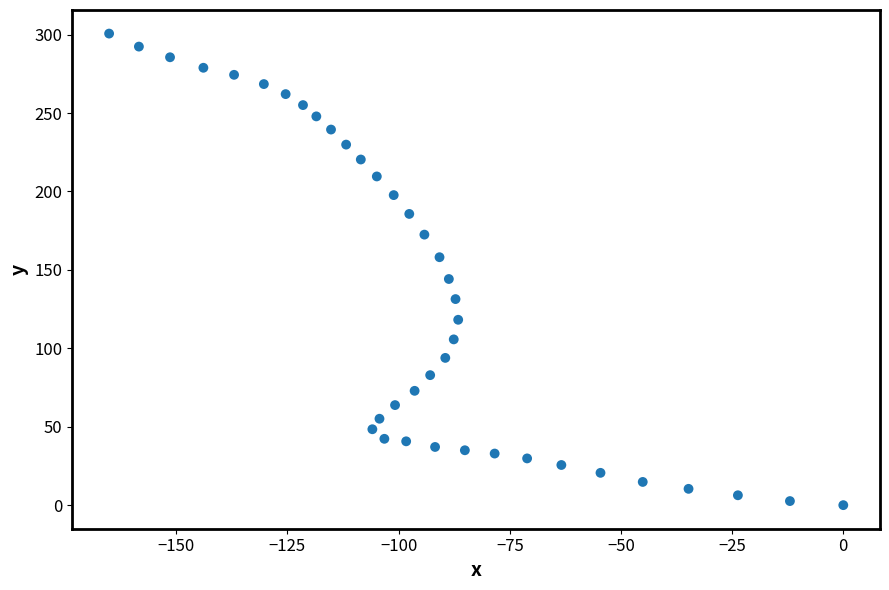

What is the range of X values (max minus min)?

165.1